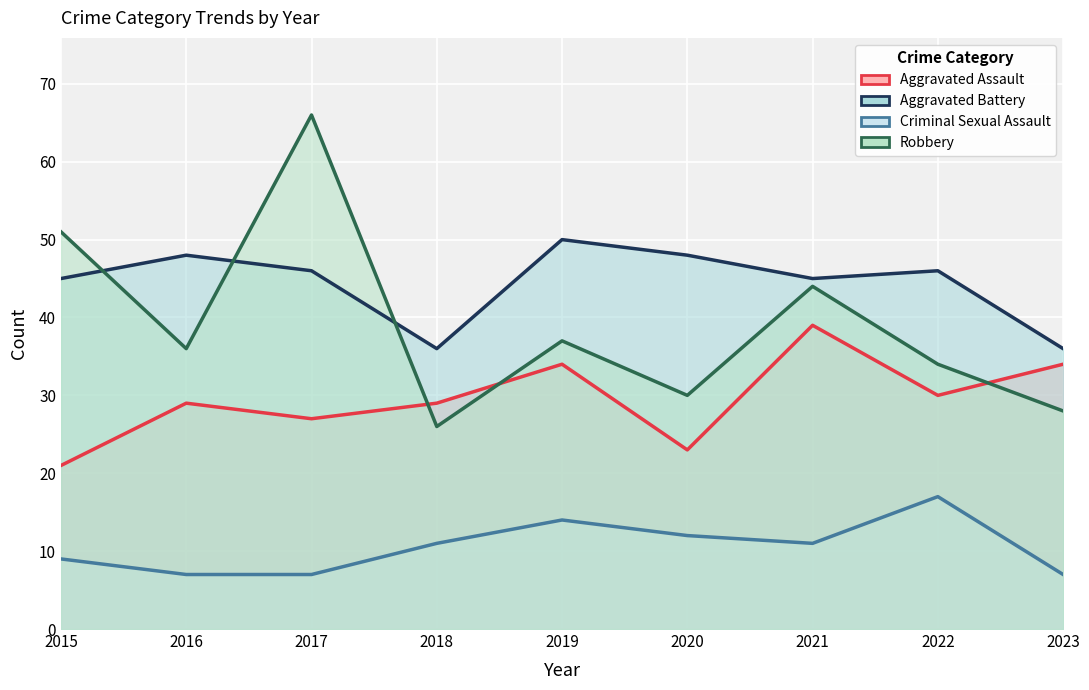

What is the maximum value for Criminal Sexual Assault?

17